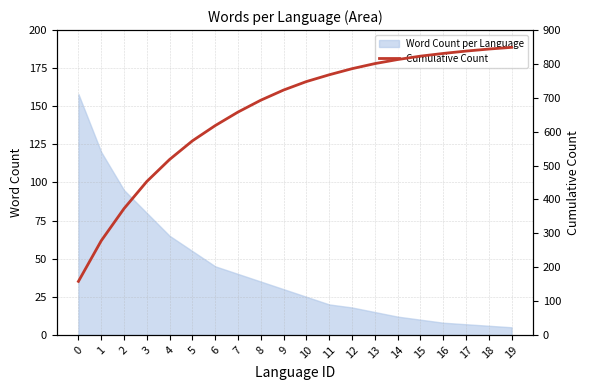

What is the sum of the values at 12 and 9?

1509